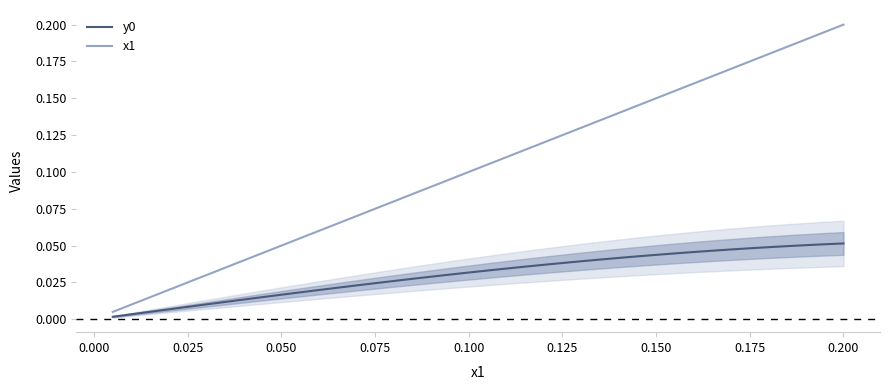

What is the maximum value shown in the chart?

0.2